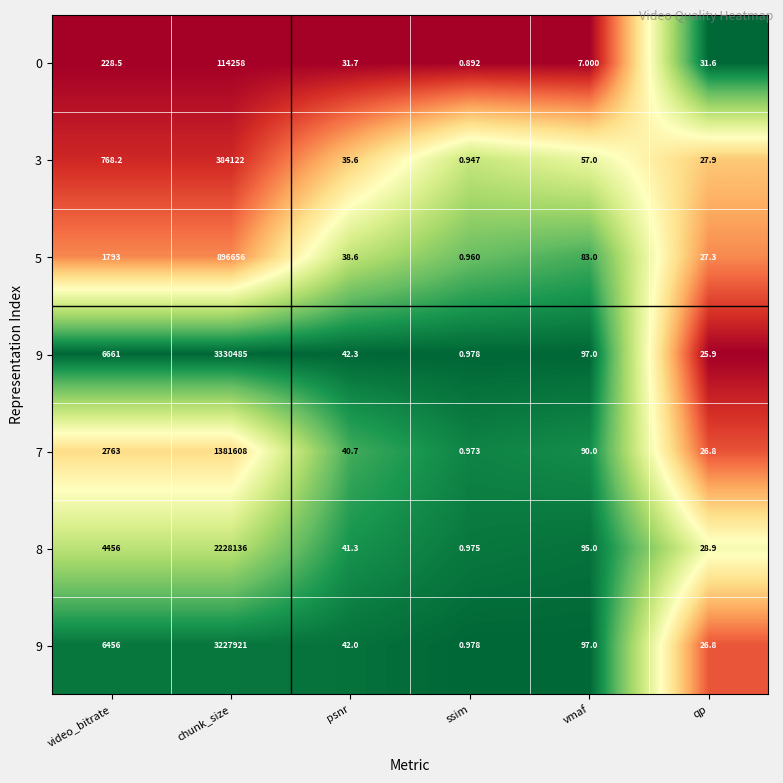

Between video_bitrate and psnr, which is larger?

video_bitrate